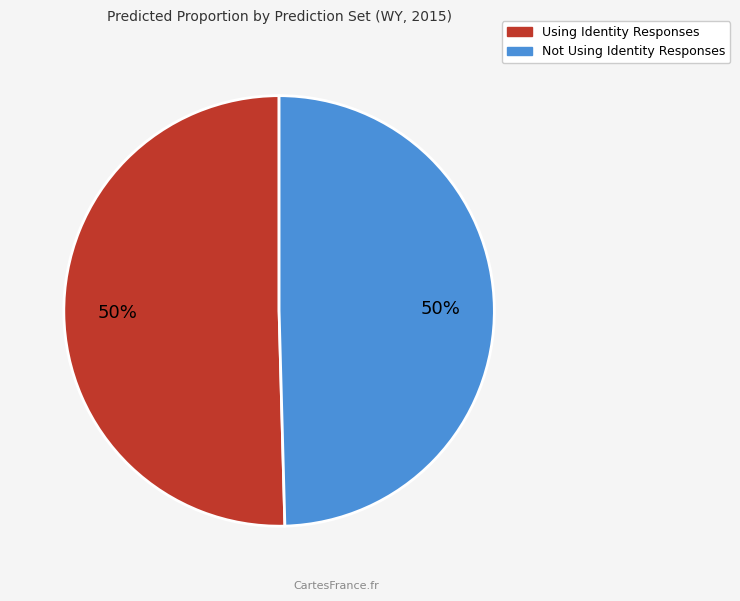

To the nearest percent, what is the average slice percentage?

50%